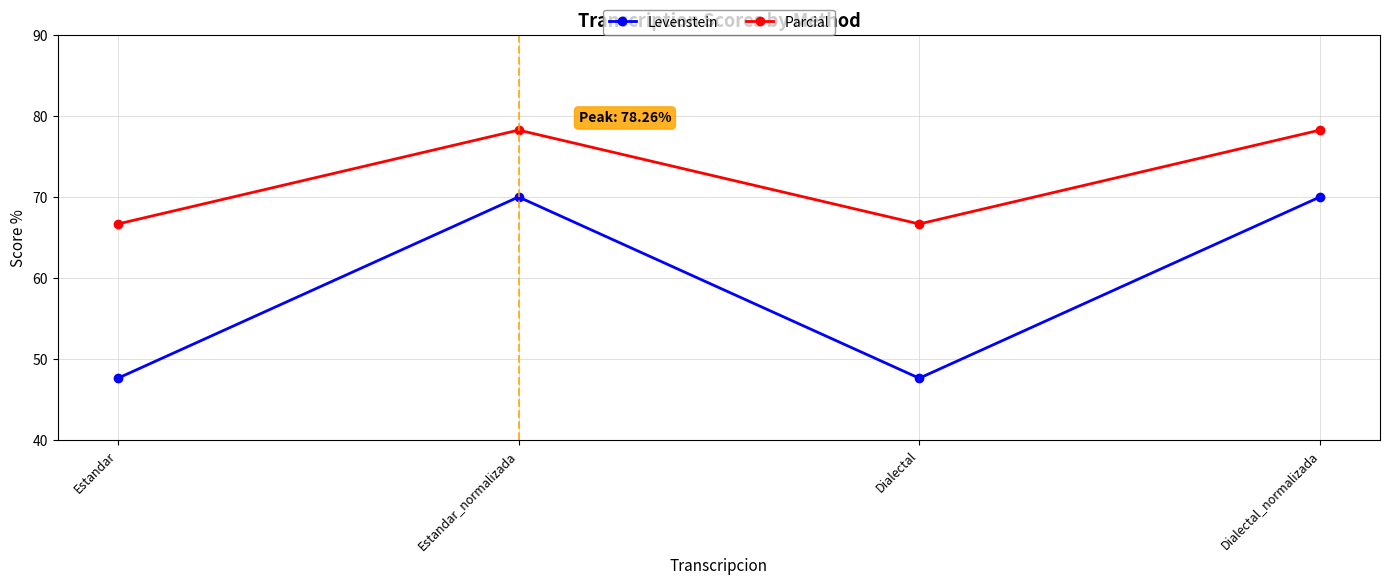

What is the label of the 1st point from the left?

Estandar